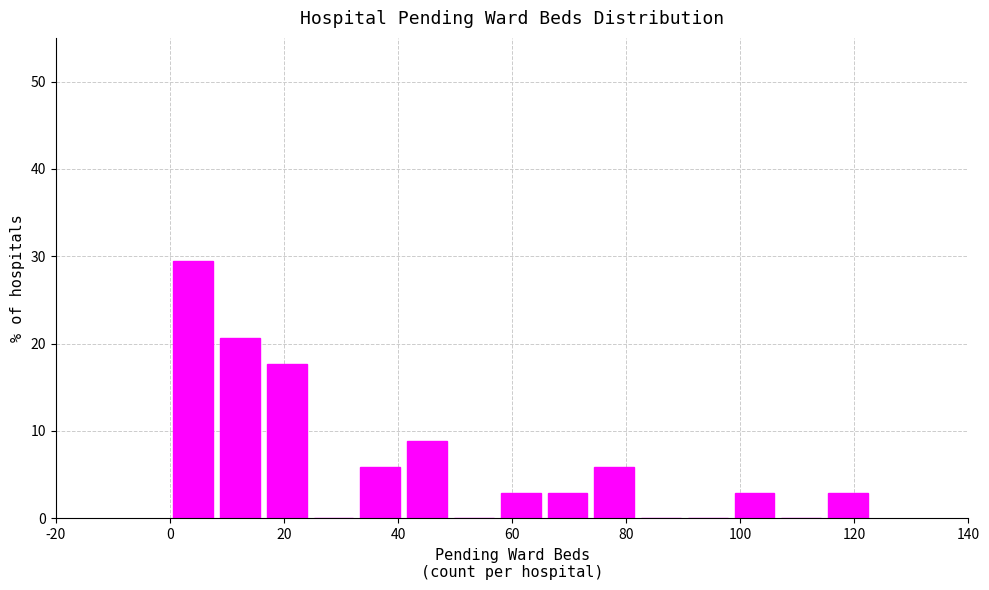

Reading left to right, transcribe this chart: for each bar, give the range it covers on the x-axis and its height. Neither the bar edges nor the heights are printed on the chart, so give them approximately, as read against the axes.

0.0 to 8.2: 29
8.2 to 16.4: 21
16.4 to 24.6: 18
24.6 to 32.8: 0
32.8 to 41.0: 6
41.0 to 49.2: 9
49.2 to 57.4: 0
57.4 to 65.6: 3
65.6 to 73.8: 3
73.8 to 82.0: 6
82.0 to 90.2: 0
90.2 to 98.4: 0
98.4 to 106.6: 3
106.6 to 114.8: 0
114.8 to 123.0: 3